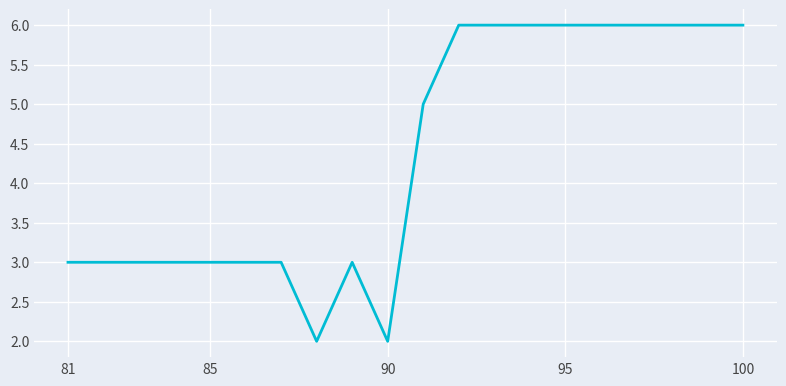

Reading right to left, transcribe all the data shown in this chart.

6	6	6	6	6	6	6	6	6	5	2	3	2	3	3	3	3	3	3	3